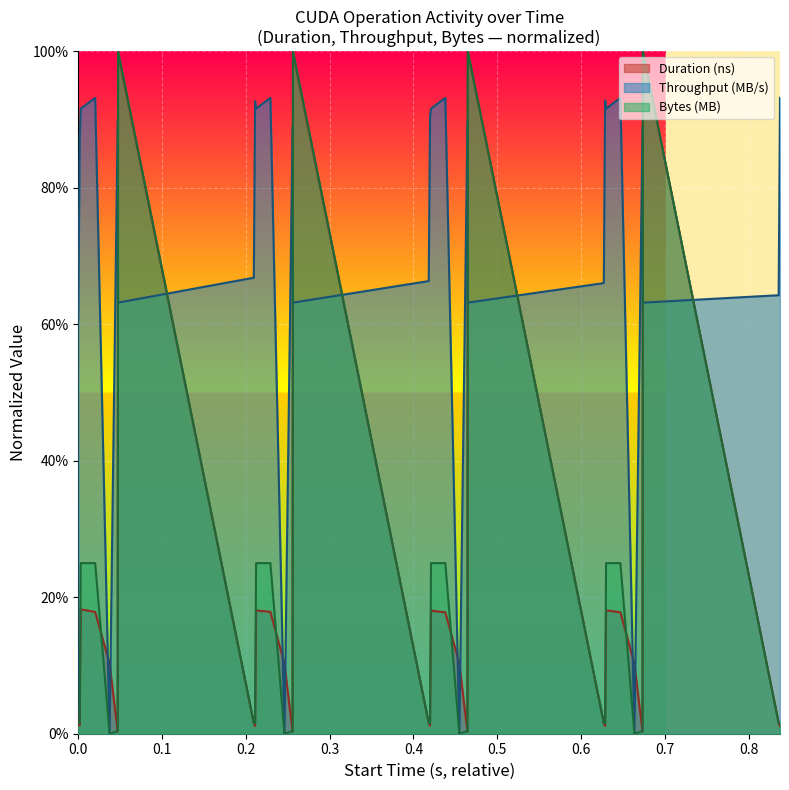

What are all the series names shown in the legend?

Duration (ns), Throughput (MB/s), Bytes (MB)